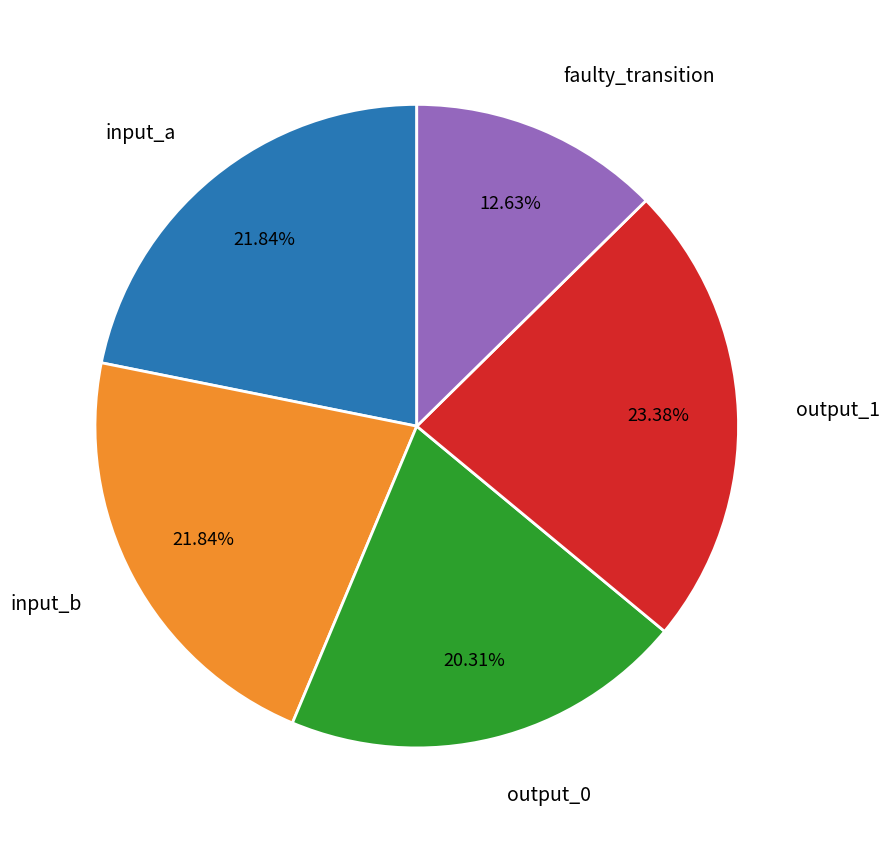

Does output_1 represent more than half of the total?

No